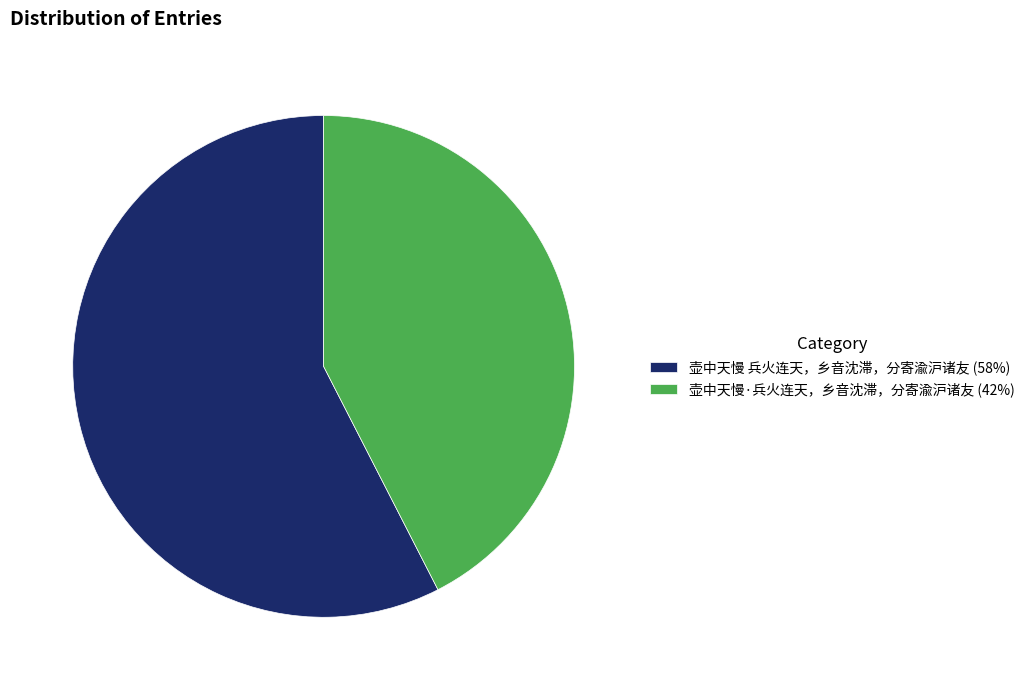

What is the ratio of the value at 壶中天慢 兵火连天，乡音沈滞，分寄渝沪诸友 (58%) to the value at 壶中天慢·兵火连天，乡音沈滞，分寄渝沪诸友 (42%)?

1.4